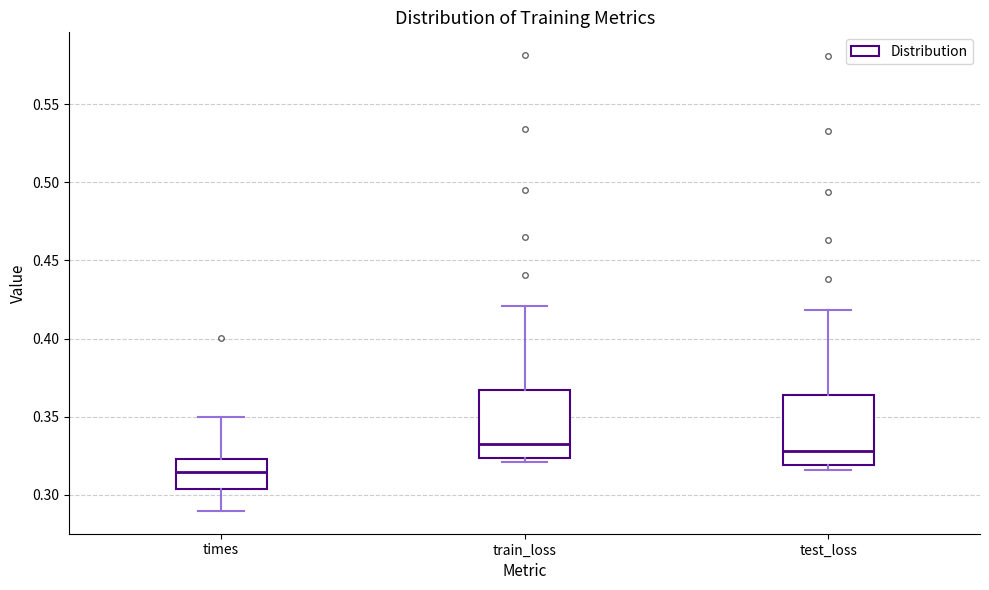

Reading left to right, read every box against the y-axis: the position of its median line, the range the box covers, and the ends of its whiskers. The values are not printed on the chart, so give them approximately, as read against the axis.

times: median 0.315, box 0.305 to 0.325, whiskers 0.290 to 0.350
train_loss: median 0.335, box 0.325 to 0.365, whiskers 0.320 to 0.420
test_loss: median 0.330, box 0.320 to 0.365, whiskers 0.315 to 0.420